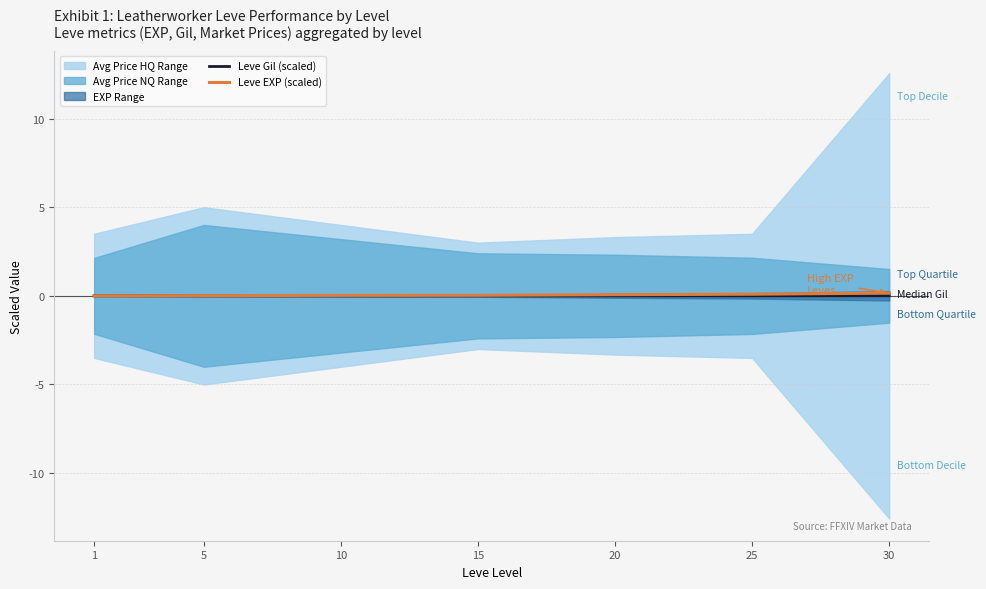

The Leve Gil (scaled) series shows 0.0 at 20. True or false?

True